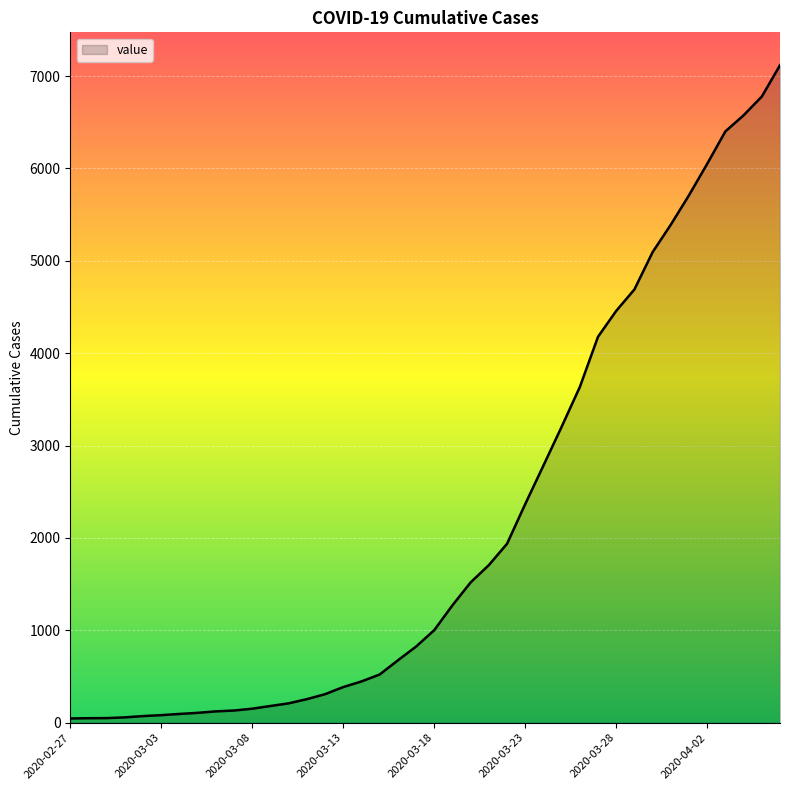

What is the difference between the maximum and minimum values?

7071